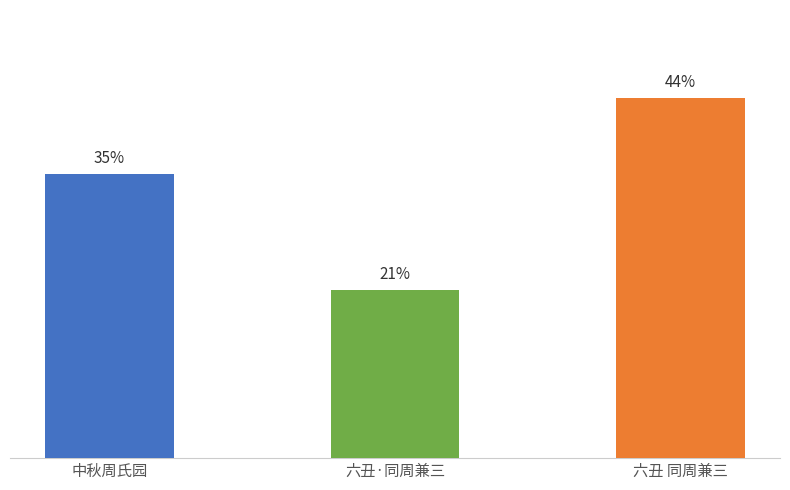

List the labels in order of value, smallest first.

六丑·同周兼三, 中秋周氏园, 六丑 同周兼三